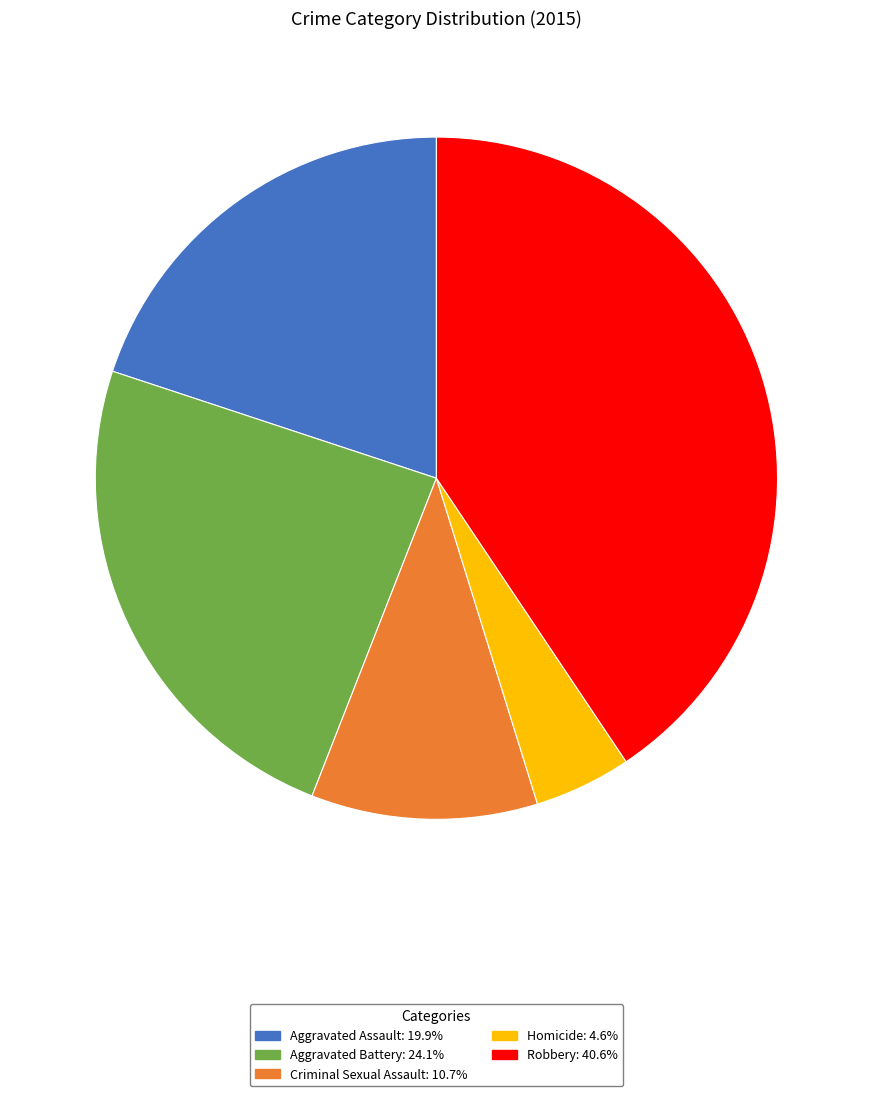

Combined, do Homicide and Criminal Sexual Assault account for over 50%?

No